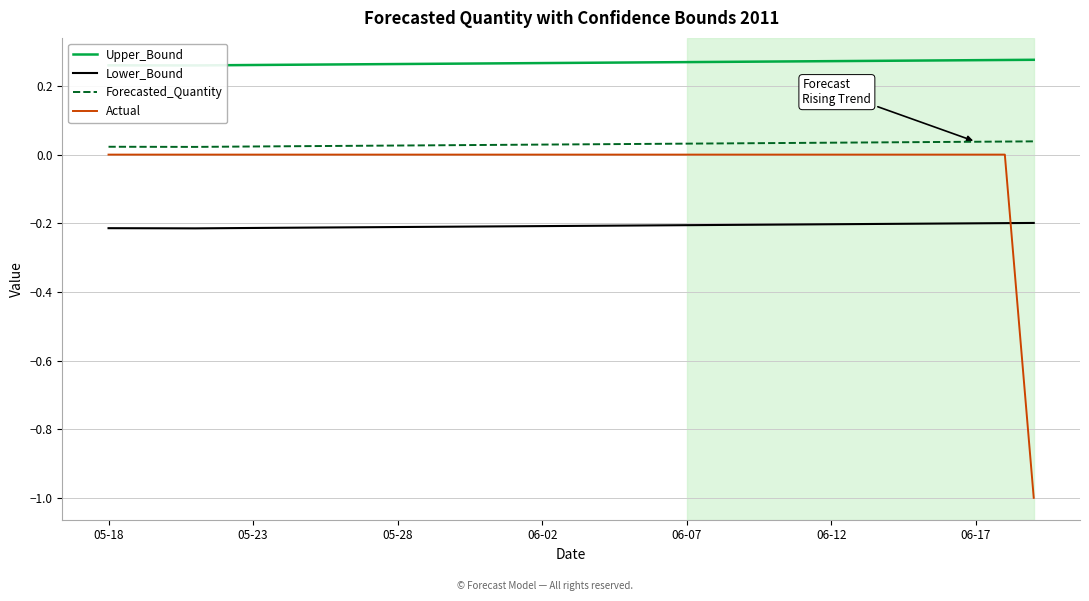

True or false: Lower_Bound and Upper_Bound intersect in this chart.

False